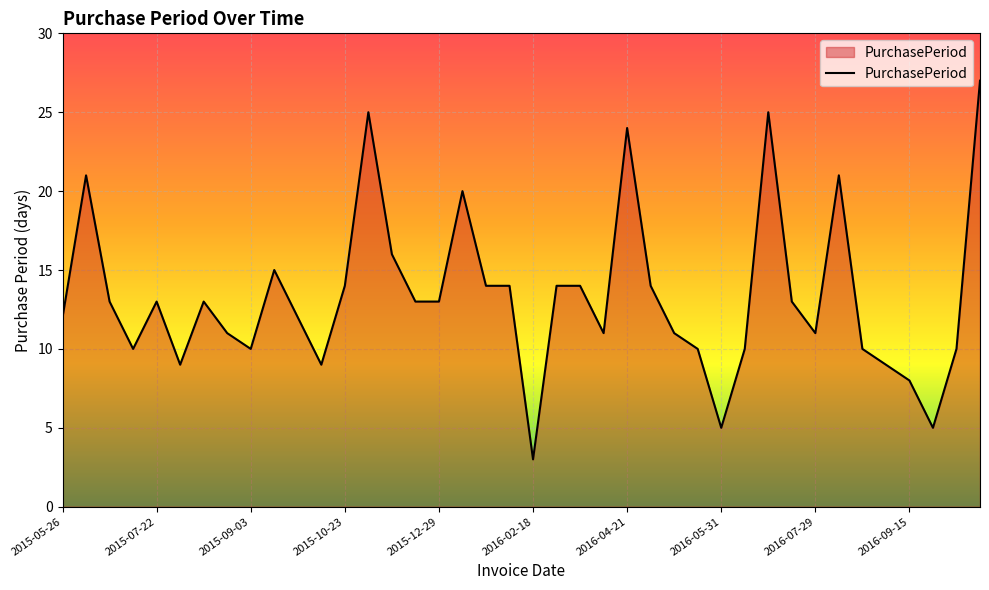

Does the chart display data point markers on the line(s)?

No